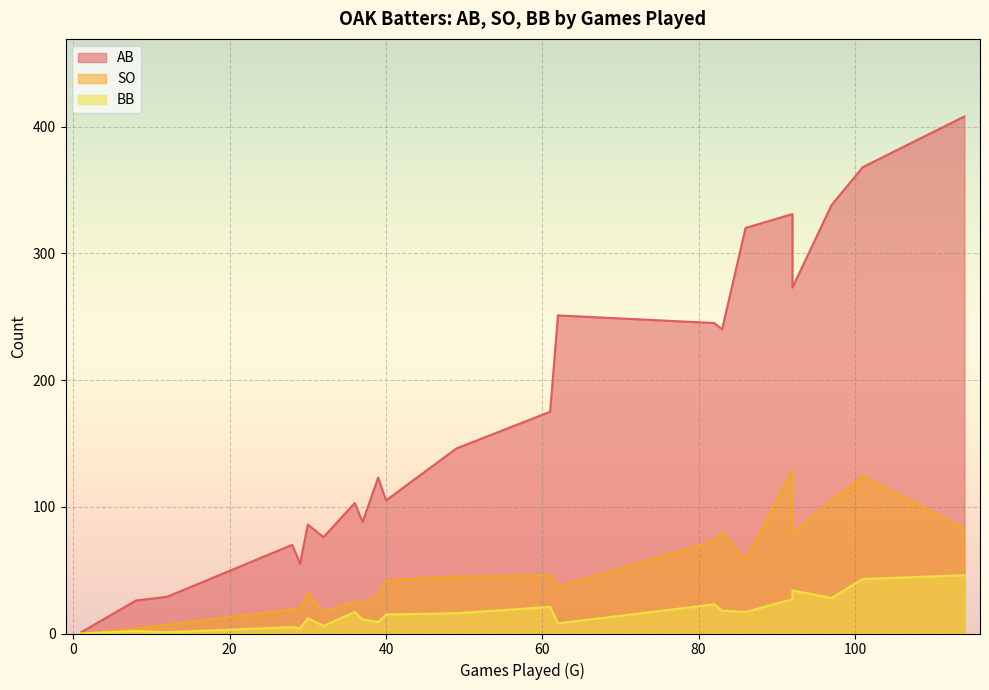

List the labels in order of SO value, largest first.

92, 101, 97, 114, 83, 92, 82, 86, 61, 49, 40, 62, 30, 39, 36, 37, 29, 28, 32, 12, 8, 1